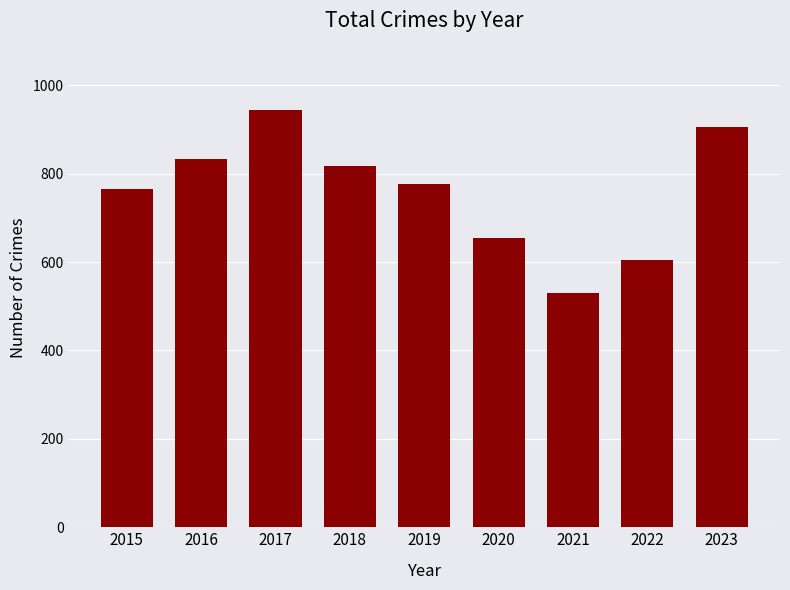

What is the difference between the second highest and minimum values?

375